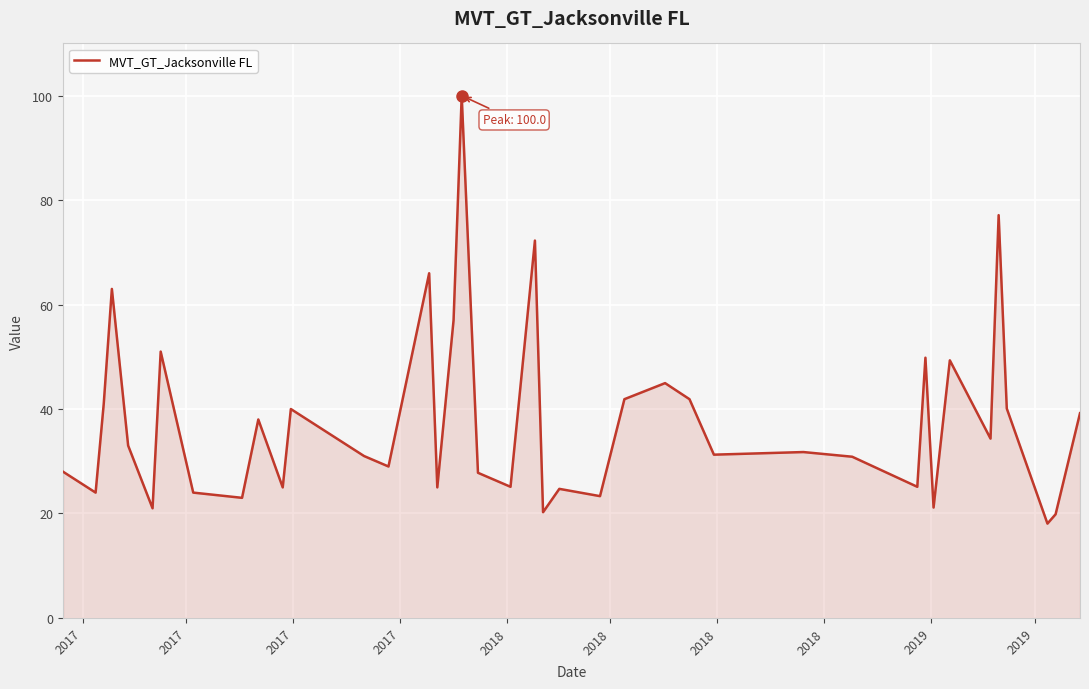

What is the minimum value shown in the chart?

18.1